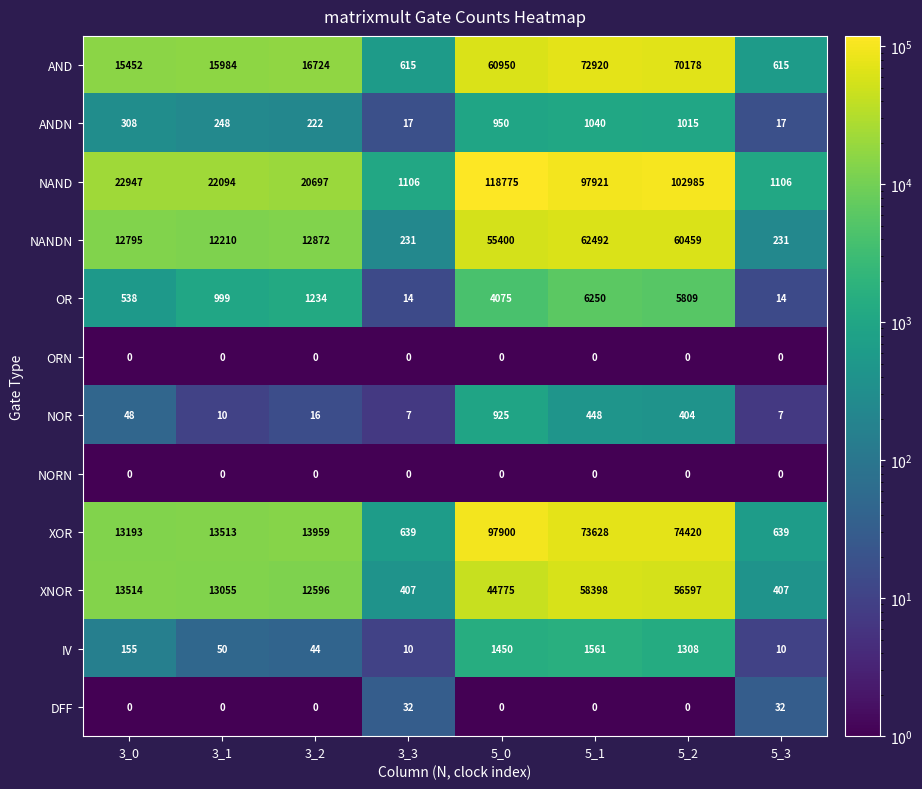

What is the sum of all DFF values?

64